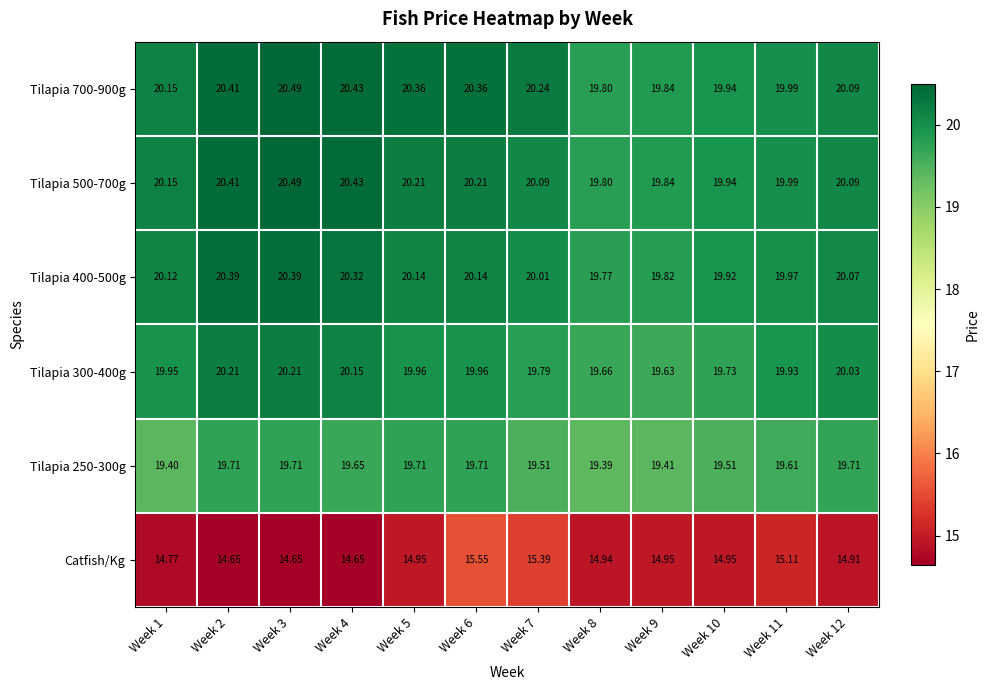

Which series has the largest range (max minus min)?

Catfish/Kg